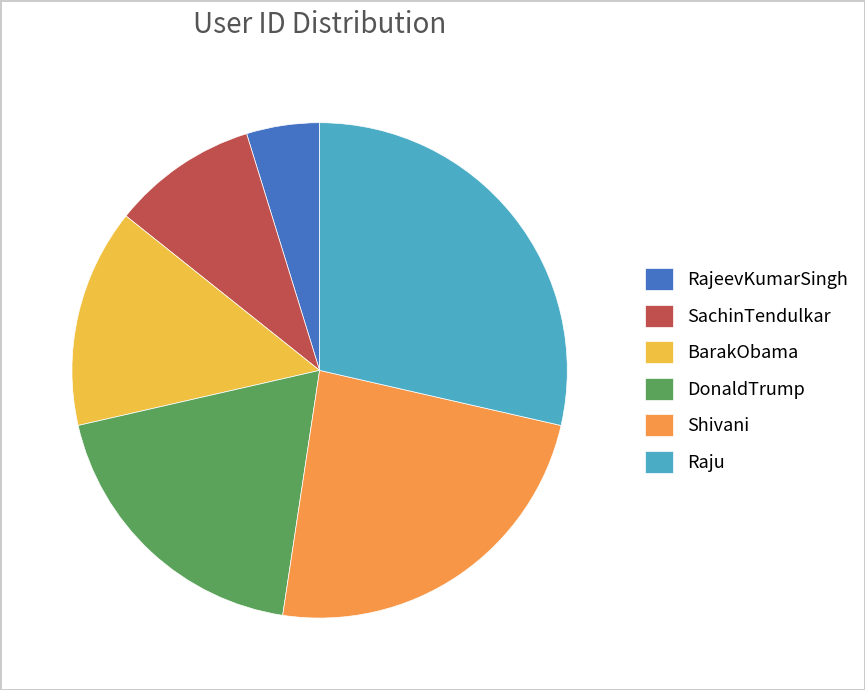

Rank the categories by value from highest to lowest.

Raju, Shivani, DonaldTrump, BarakObama, SachinTendulkar, RajeevKumarSingh